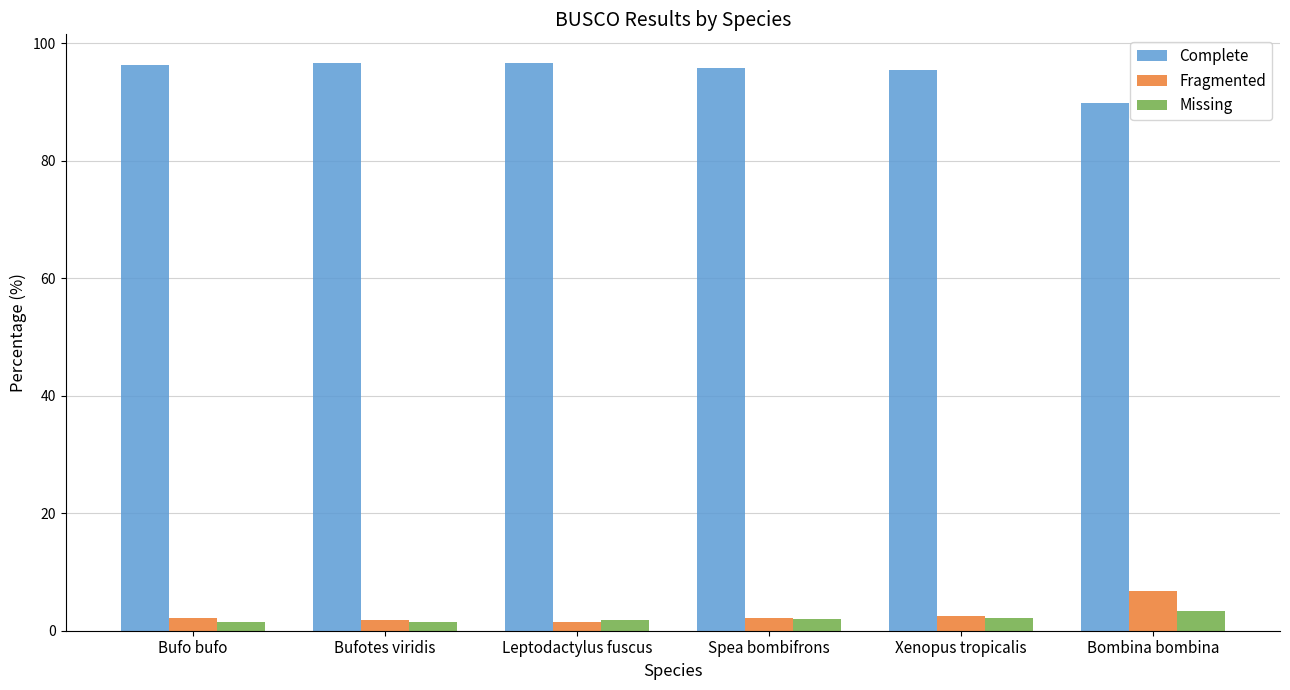

Which series has the largest total across all categories?

Complete